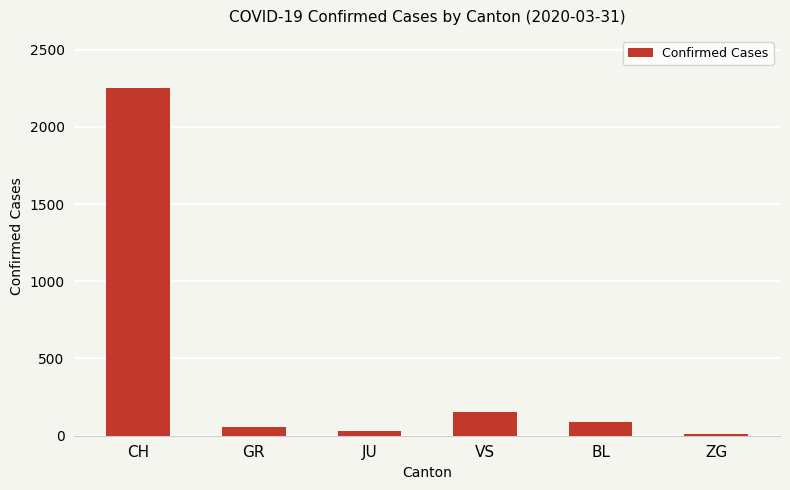

Count the number of data series in this chart.

1